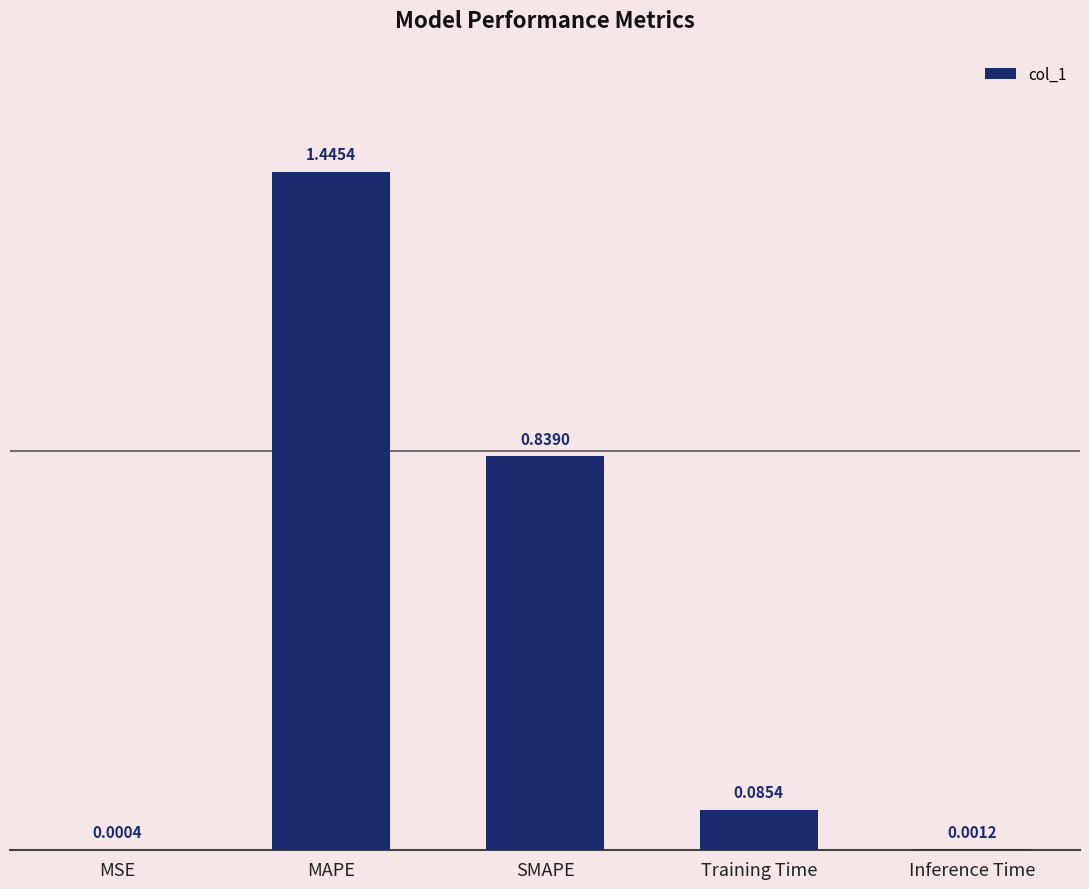

Between MSE and MAPE, which is larger?

MAPE